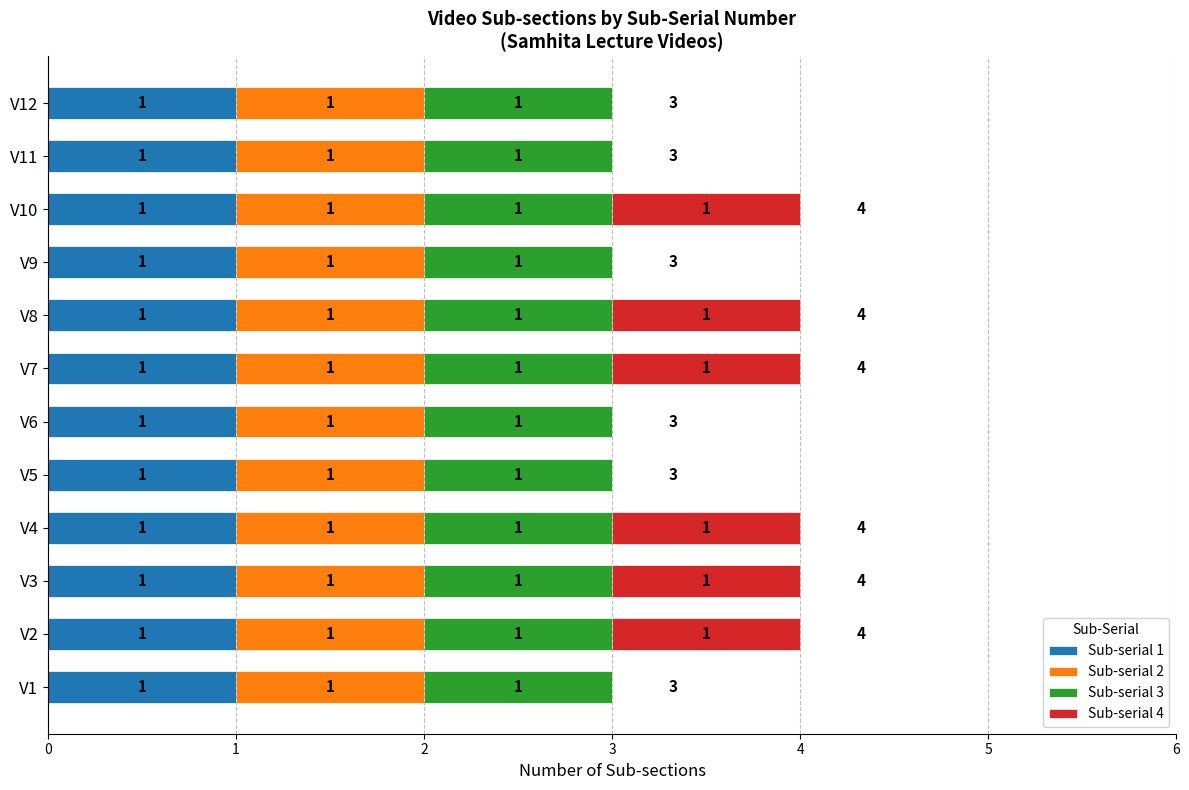

What is the total value across all series at V8?

4